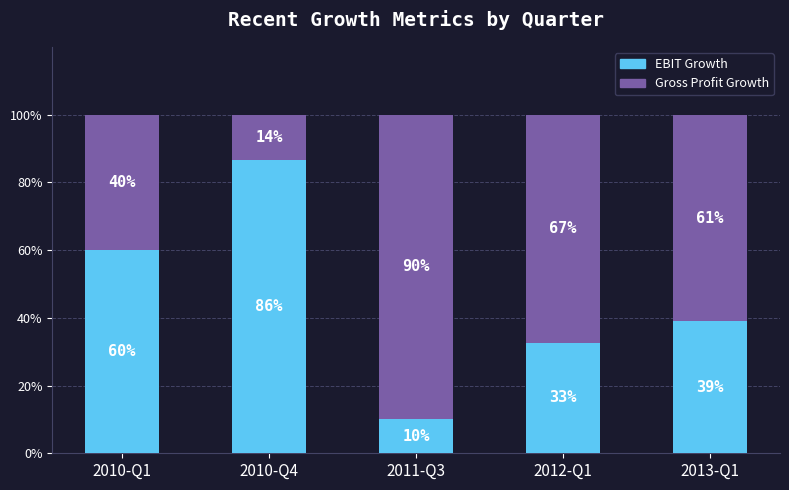

What is the maximum value for EBIT Growth?

86.4